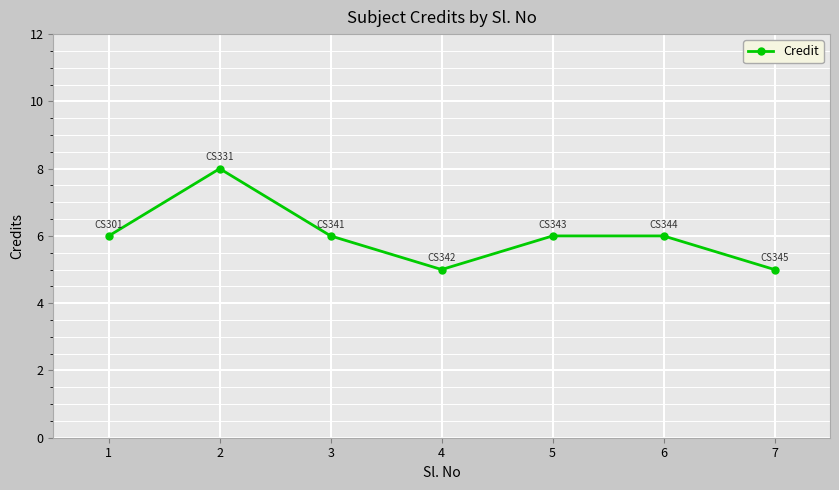

What is the sum of all values?

42